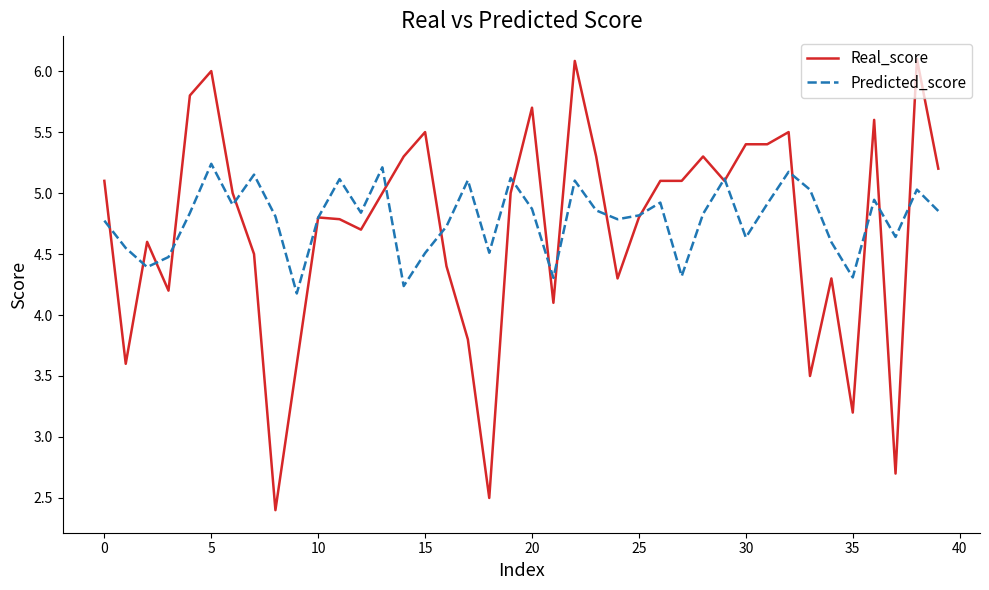

List the series in order of their peak value, lowest first.

Predicted_score, Real_score